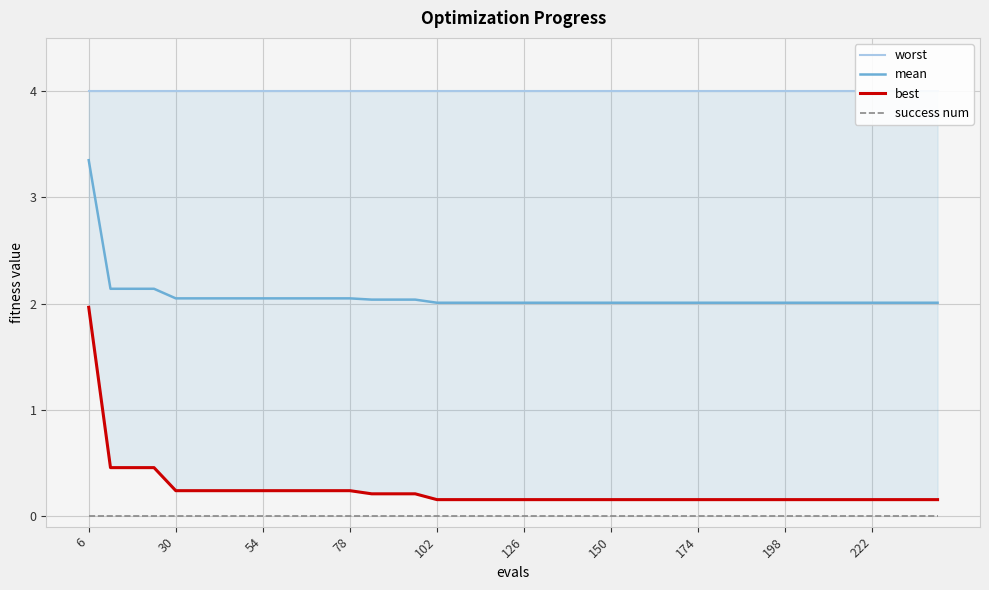

True or false: worst and best intersect in this chart.

False